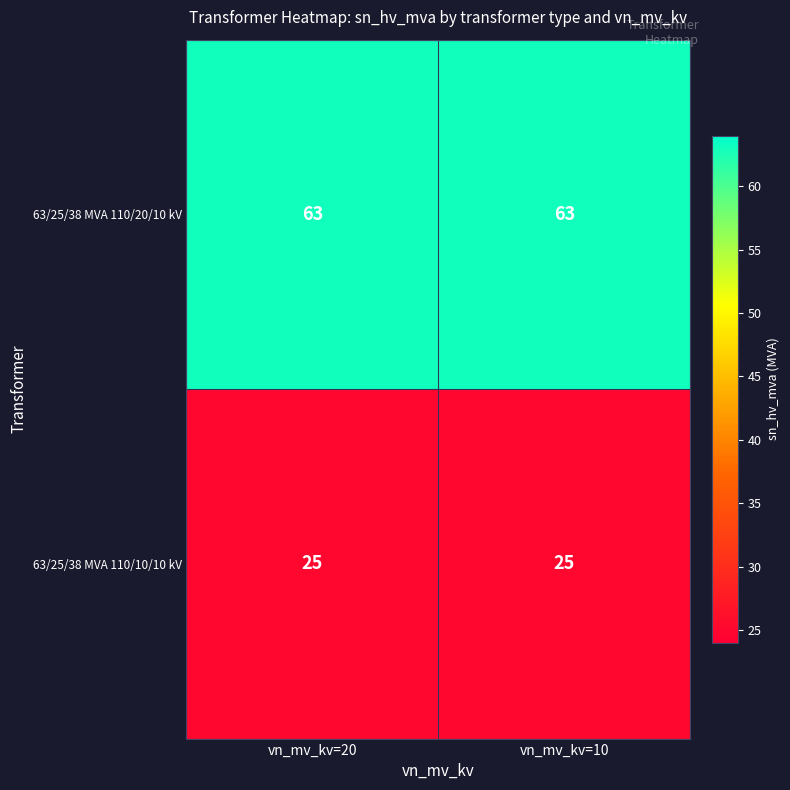

What is the minimum value for 63/25/38 MVA 110/10/10 kV?

25